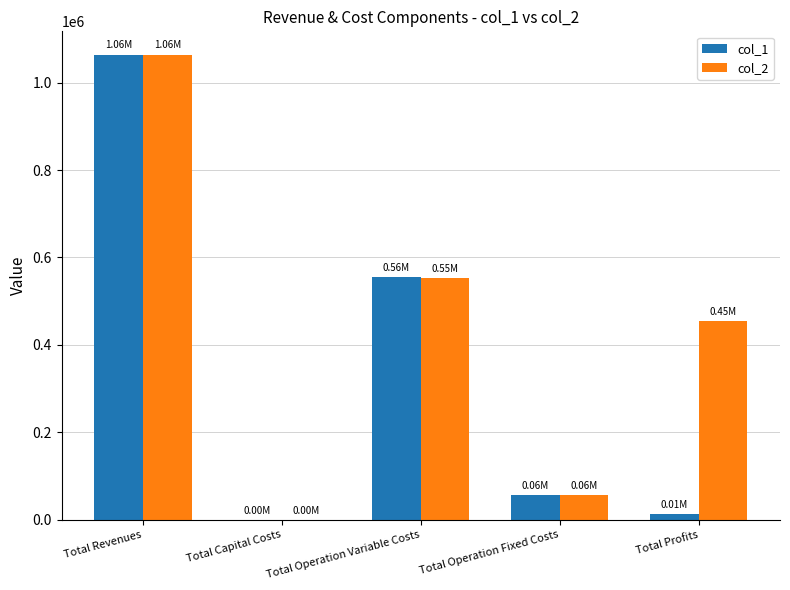

Where is col_1 nearest to the value 532071?

Total Operation Variable Costs